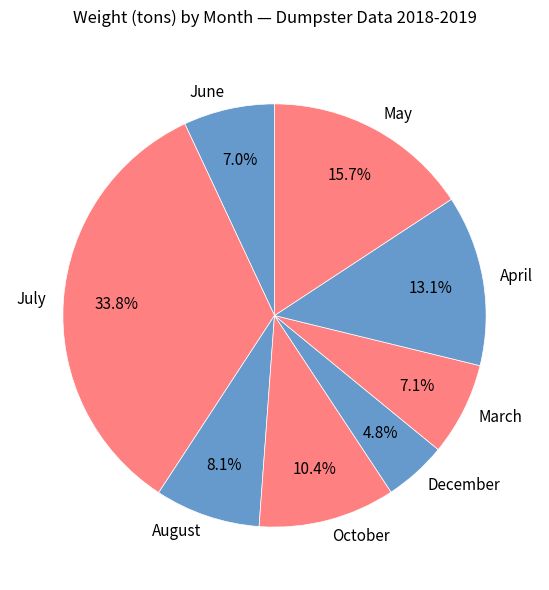

To the nearest percent, what is the difference between the largest and smallest slice percentages?

29%